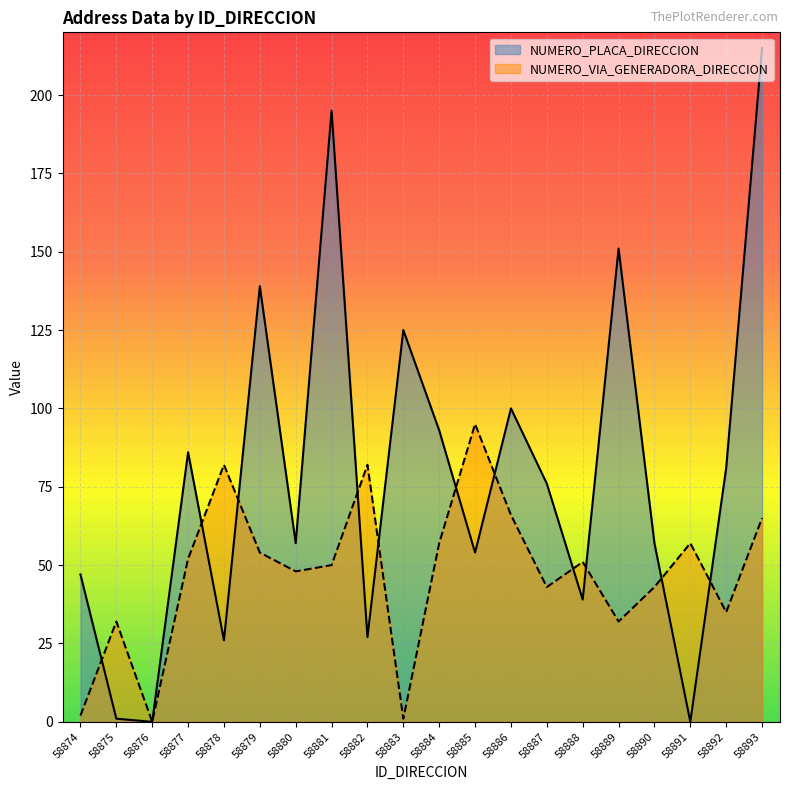

At which label is NUMERO_PLACA_DIRECCION closest to 107?

58886